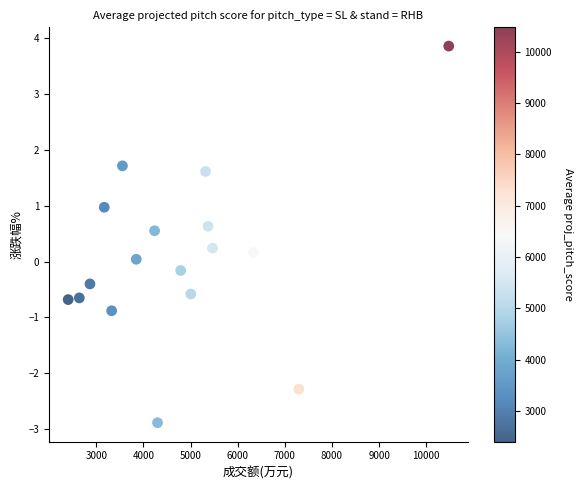

What is the range of X values (max minus min)?

8073.0